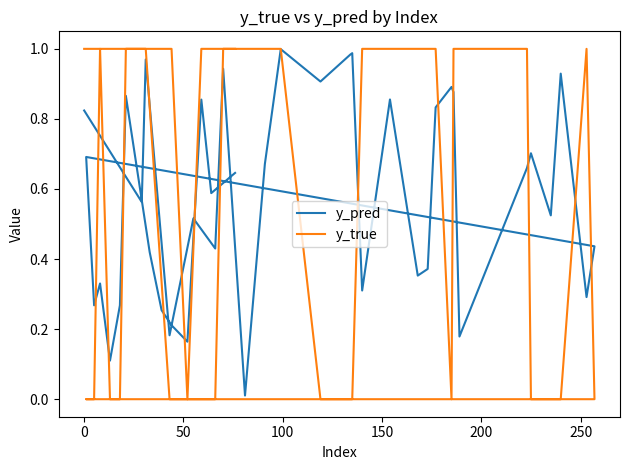

In y_true, how many points are lower than both neighbors (excluding endpoints)?

2